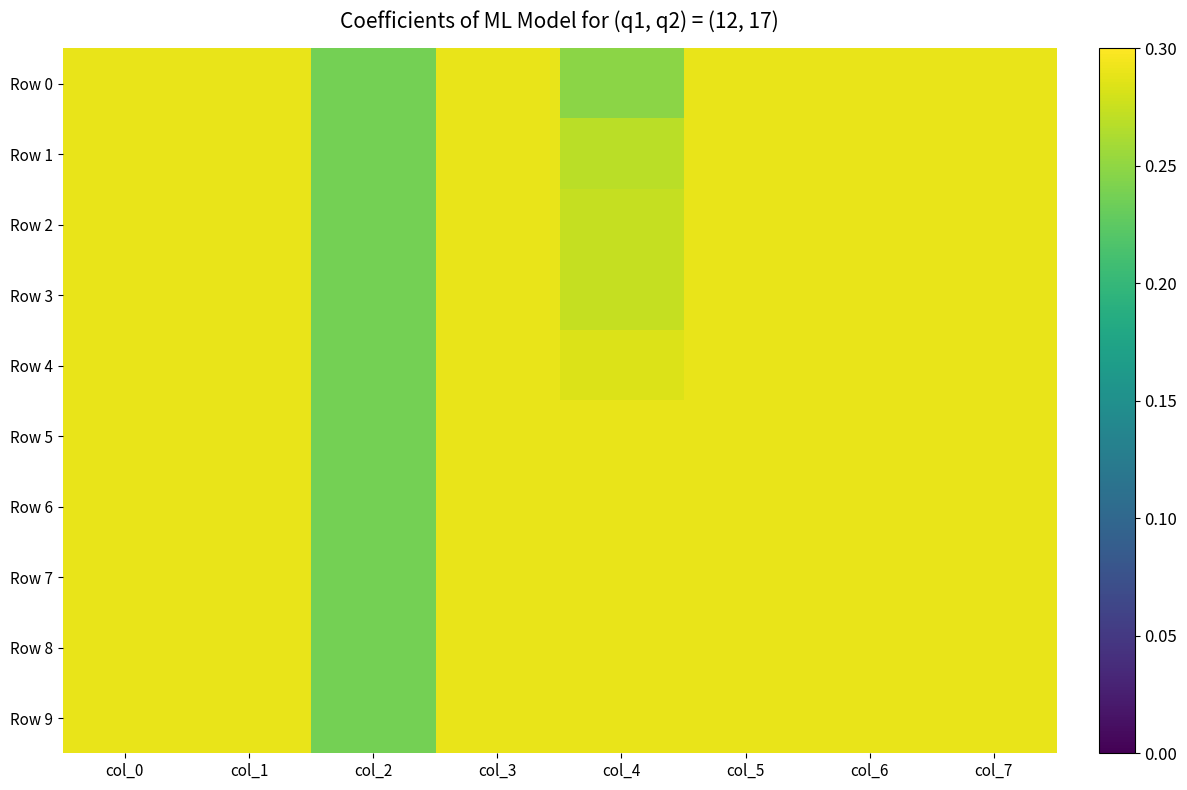

Which series has the largest total across all categories?

Row 5